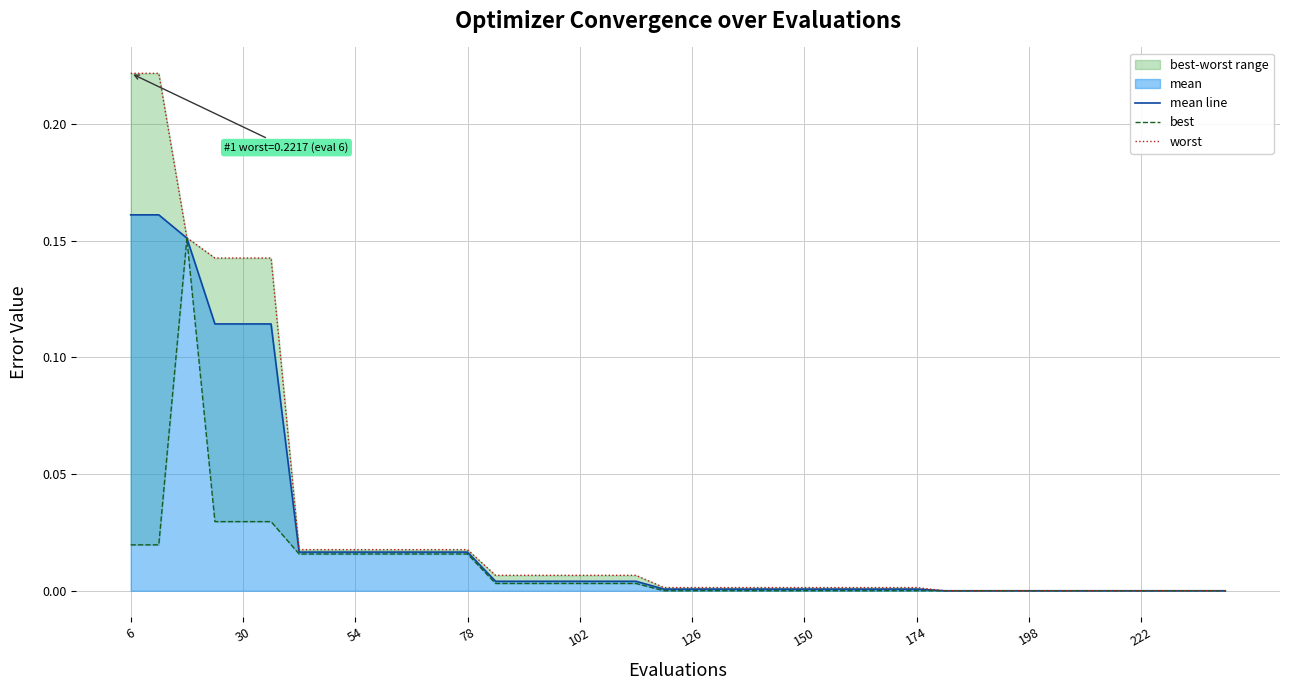

Reading left to right, extract all data points from this chart.

mean line: 0.2	0.2	0.2	0.1	0.1	0.1	0.0	0.0	0.0	0.0	0.0	0.0	0.0	0.0	0.0	0.0	0.0	0.0	0.0	0.0	0.0	0.0	0.0	0.0	0.0	0.0	0.0	0.0	0.0	0.0	0.0	0.0	0.0	0.0	0.0	0.0	0.0	0.0	0.0	0.0
best: 0.0	0.0	0.2	0.0	0.0	0.0	0.0	0.0	0.0	0.0	0.0	0.0	0.0	0.0	0.0	0.0	0.0	0.0	0.0	0.0	0.0	0.0	0.0	0.0	0.0	0.0	0.0	0.0	0.0	0.0	0.0	0.0	0.0	0.0	0.0	0.0	0.0	0.0	0.0	0.0
worst: 0.2	0.2	0.2	0.1	0.1	0.1	0.0	0.0	0.0	0.0	0.0	0.0	0.0	0.0	0.0	0.0	0.0	0.0	0.0	0.0	0.0	0.0	0.0	0.0	0.0	0.0	0.0	0.0	0.0	0.0	0.0	0.0	0.0	0.0	0.0	0.0	0.0	0.0	0.0	0.0